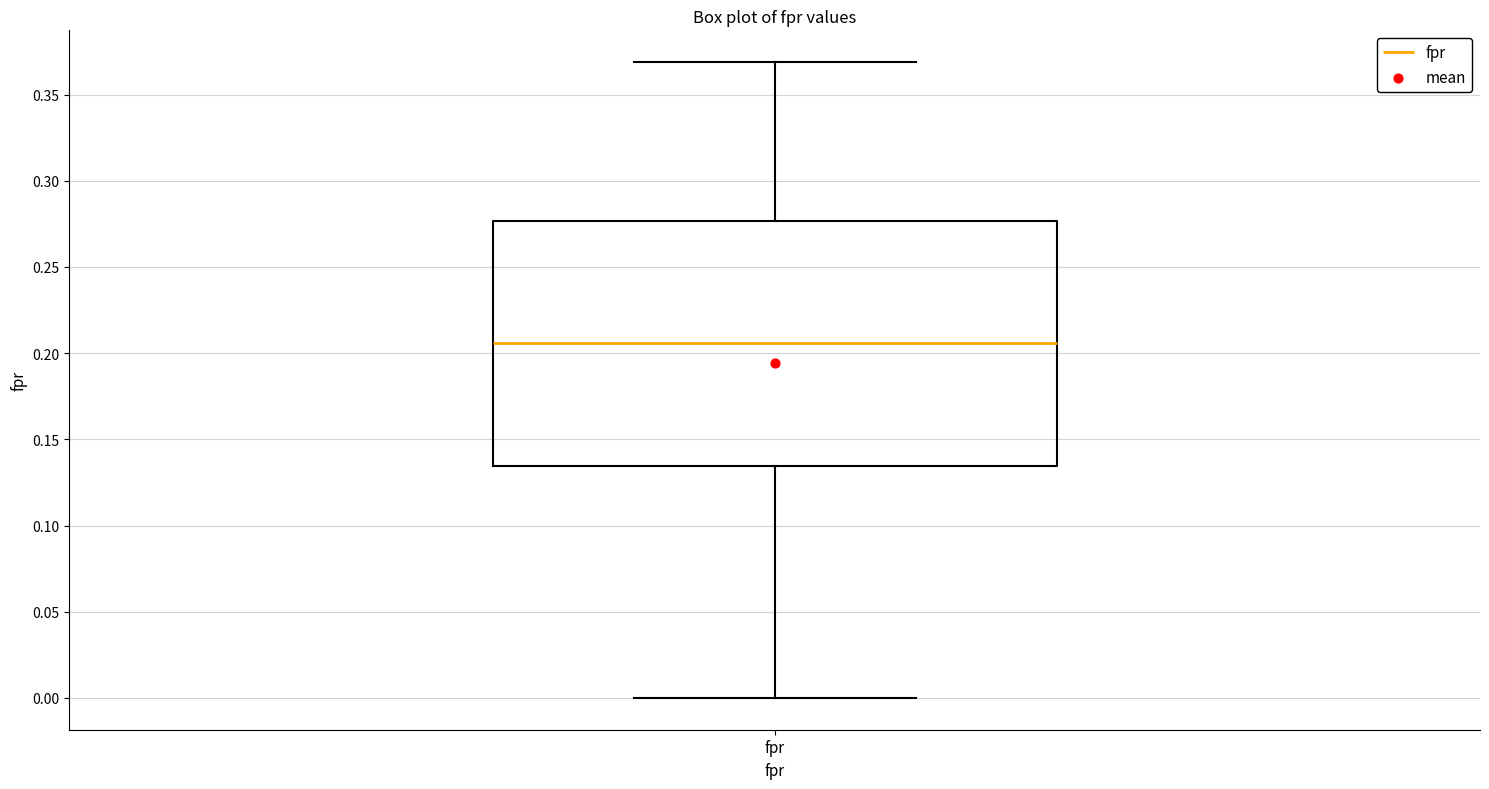

Read this box plot against the y-axis: the position of the median line, the range covered by the box, and the ends of both whiskers. The values are not printed on the chart, so give them approximately, as read against the axis.

median 0.205, box 0.135 to 0.275, whiskers 0.000 to 0.370